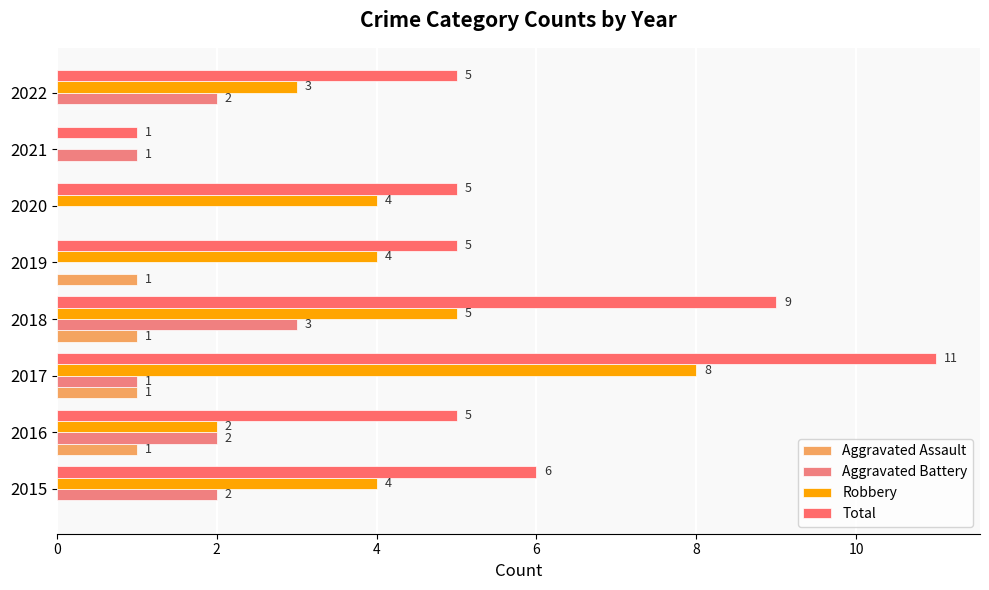

What is the sum of all Total values?

47